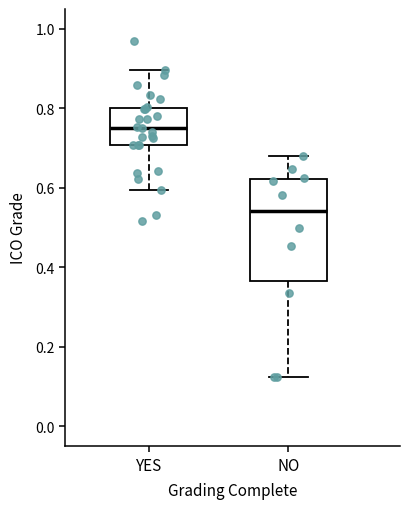

Where does the median line of the box for NO sit on the y-axis? The values are not printed on the chart, so give them approximately, as read against the axis.

0.54